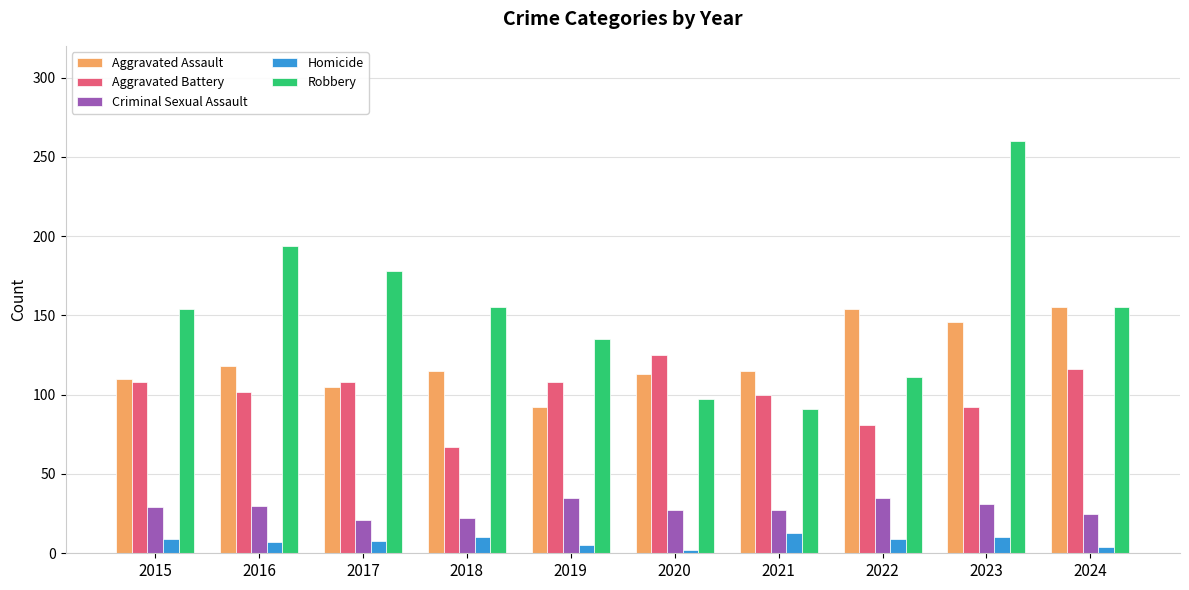

Are the bars grouped side by side (vs. stacked)?

Yes